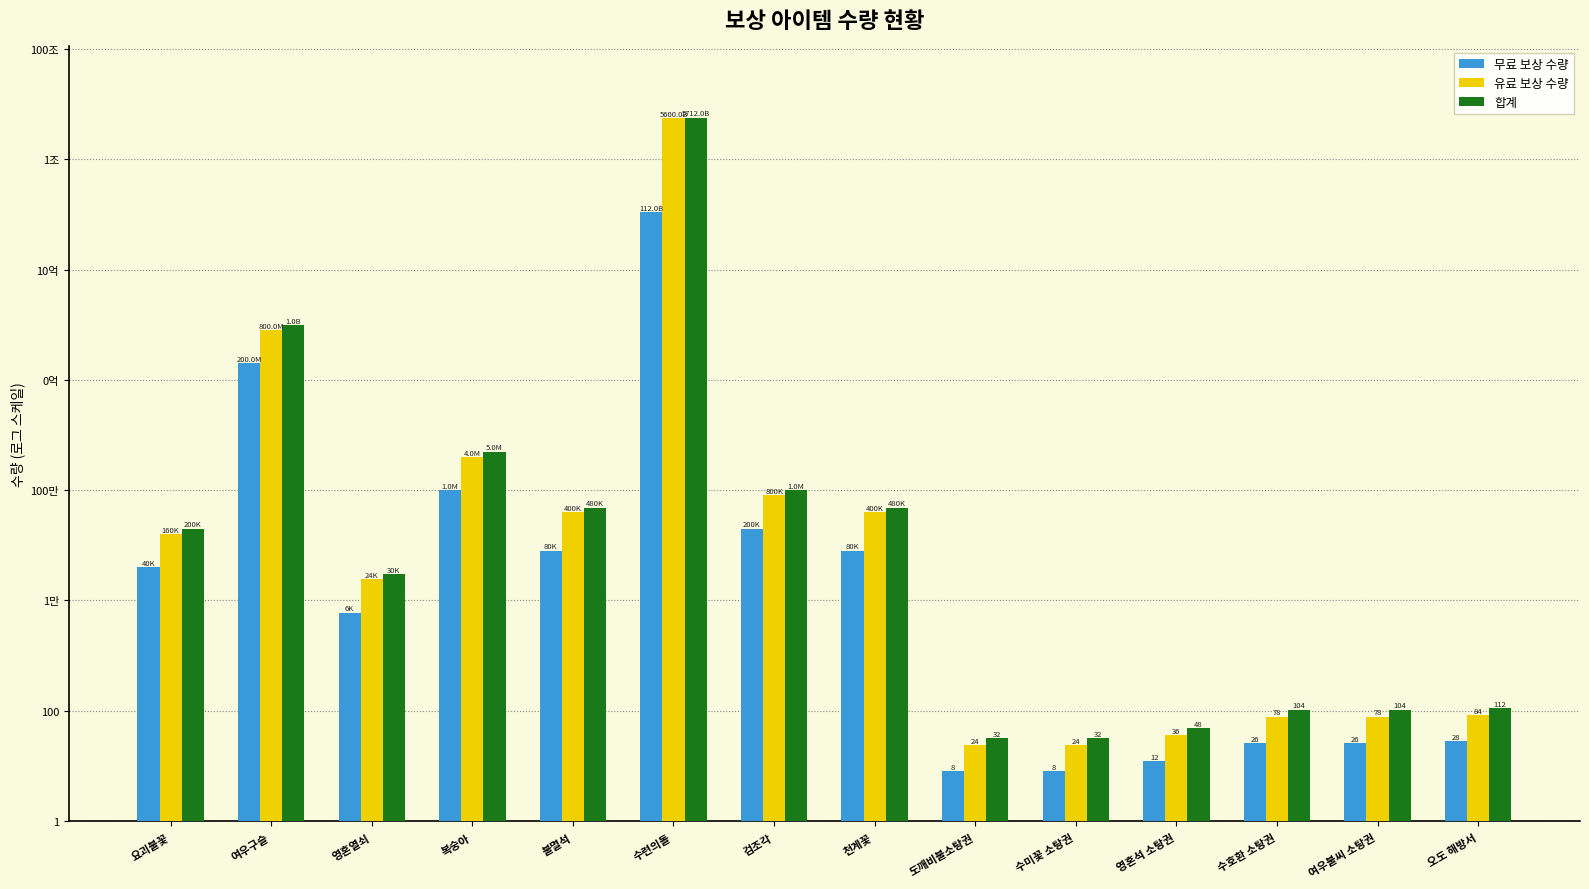

Between 불멸석 and 천계꽃, which is larger?

불멸석